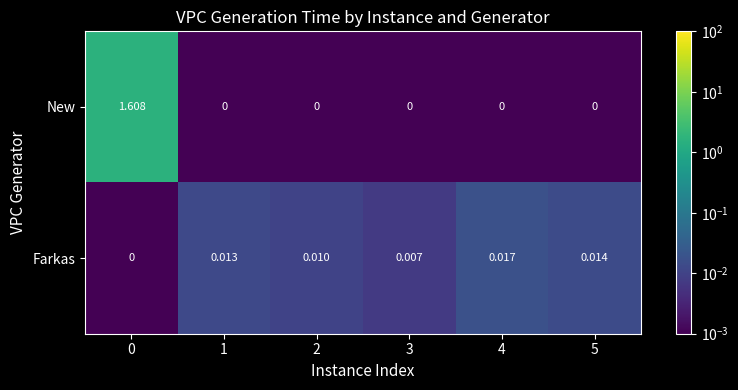

Which series changed the most between 3 and 5?

Farkas